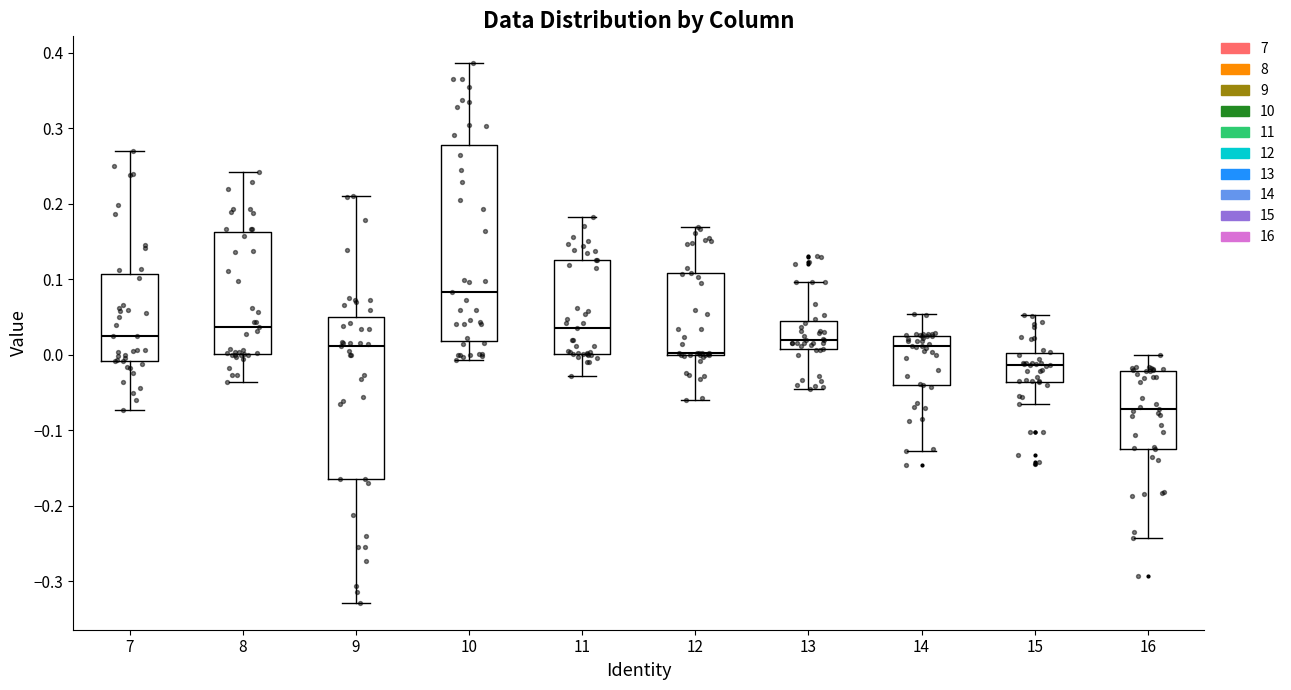

Reading left to right, transcribe this box plot: for each box, give where its median line is, the range the box spans, and where its two whiskers end, as read against the y-axis. The values are not printed on the chart, so give them approximately, as read against the axis.

7: median 0.02, box -0.01 to 0.11, whiskers -0.07 to 0.27
8: median 0.04, box 0.00 to 0.16, whiskers -0.04 to 0.24
9: median 0.01, box -0.16 to 0.05, whiskers -0.33 to 0.21
10: median 0.08, box 0.02 to 0.28, whiskers -0.01 to 0.39
11: median 0.04, box 0.00 to 0.13, whiskers -0.03 to 0.18
12: median 0.00 (just above the box's lower edge), box 0.00 to 0.11, whiskers -0.06 to 0.17
13: median 0.02, box 0.01 to 0.04, whiskers -0.05 to 0.10
14: median 0.01, box -0.04 to 0.03, whiskers -0.13 to 0.05
15: median -0.01, box -0.04 to 0.00, whiskers -0.07 to 0.05
16: median -0.07, box -0.12 to -0.02, whiskers -0.24 to 0.00